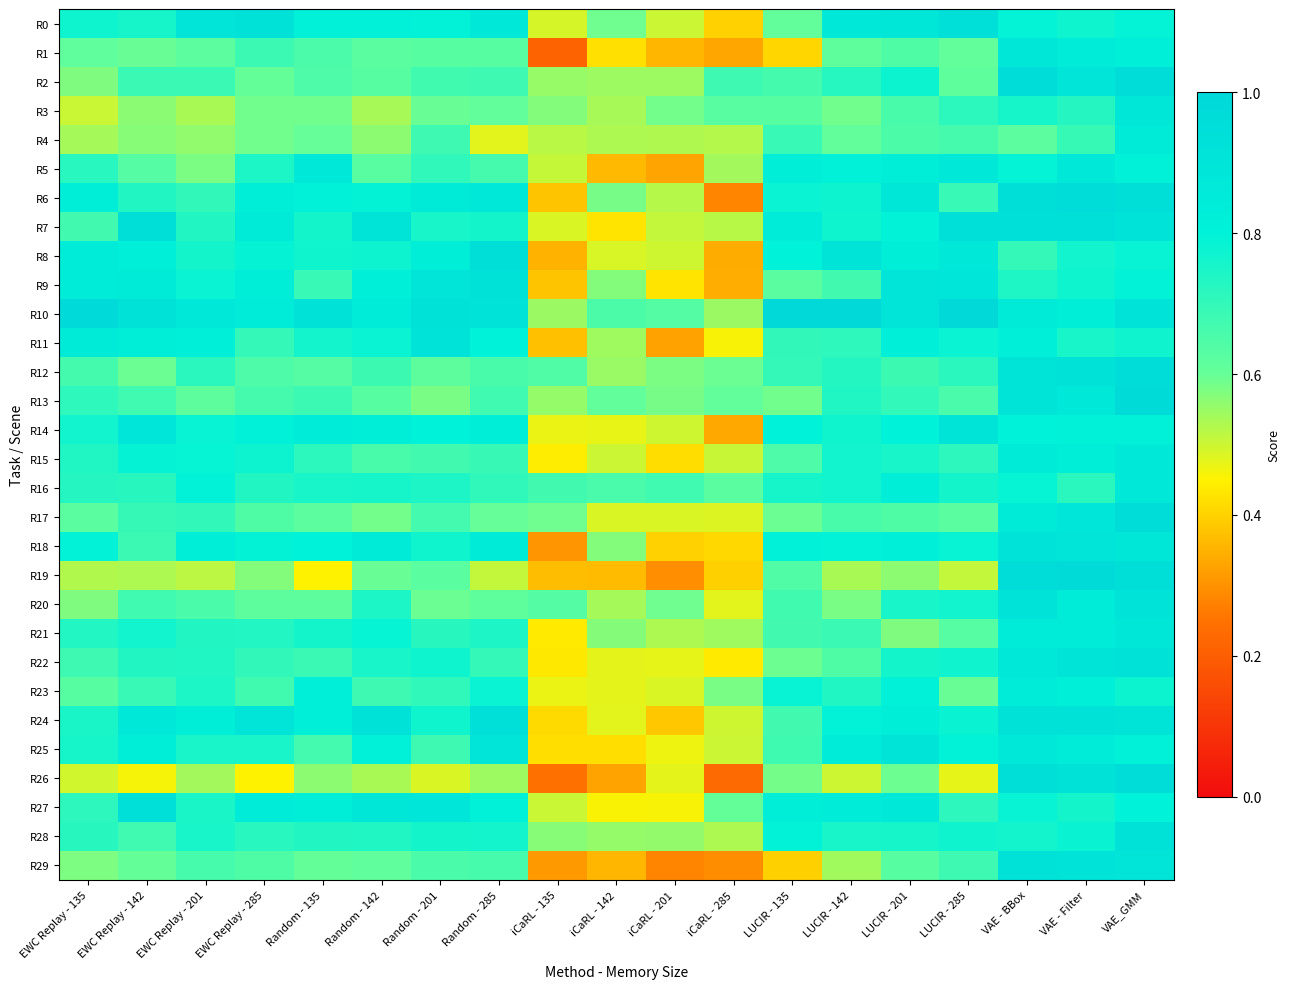

Reading right to left, what are all the values shown in this chart?

R0: VAE_GMM=0.8	VAE - Filter=0.8	VAE - BBox=0.8	LUCIR - 285=0.9	LUCIR - 201=0.9	LUCIR - 142=0.9	LUCIR - 135=0.6	iCaRL - 285=0.4	iCaRL - 201=0.5	iCaRL - 142=0.6	iCaRL - 135=0.5	Random - 285=0.9	Random - 201=0.8	Random - 142=0.8	Random - 135=0.8	EWC Replay - 285=0.9	EWC Replay - 201=0.9	EWC Replay - 142=0.8	EWC Replay - 135=0.8
R1: VAE_GMM=0.8	VAE - Filter=0.8	VAE - BBox=0.9	LUCIR - 285=0.6	LUCIR - 201=0.6	LUCIR - 142=0.6	LUCIR - 135=0.4	iCaRL - 285=0.3	iCaRL - 201=0.4	iCaRL - 142=0.4	iCaRL - 135=0.2	Random - 285=0.6	Random - 201=0.6	Random - 142=0.6	Random - 135=0.7	EWC Replay - 285=0.7	EWC Replay - 201=0.6	EWC Replay - 142=0.6	EWC Replay - 135=0.6
R2: VAE_GMM=1.0	VAE - Filter=0.9	VAE - BBox=1.0	LUCIR - 285=0.6	LUCIR - 201=0.8	LUCIR - 142=0.7	LUCIR - 135=0.7	iCaRL - 285=0.7	iCaRL - 201=0.5	iCaRL - 142=0.5	iCaRL - 135=0.6	Random - 285=0.7	Random - 201=0.7	Random - 142=0.6	Random - 135=0.6	EWC Replay - 285=0.6	EWC Replay - 201=0.7	EWC Replay - 142=0.7	EWC Replay - 135=0.6
R3: VAE_GMM=0.9	VAE - Filter=0.7	VAE - BBox=0.8	LUCIR - 285=0.7	LUCIR - 201=0.7	LUCIR - 142=0.6	LUCIR - 135=0.6	iCaRL - 285=0.6	iCaRL - 201=0.6	iCaRL - 142=0.5	iCaRL - 135=0.6	Random - 285=0.6	Random - 201=0.6	Random - 142=0.5	Random - 135=0.6	EWC Replay - 285=0.6	EWC Replay - 201=0.5	EWC Replay - 142=0.6	EWC Replay - 135=0.5
R4: VAE_GMM=0.9	VAE - Filter=0.7	VAE - BBox=0.6	LUCIR - 285=0.7	LUCIR - 201=0.7	LUCIR - 142=0.6	LUCIR - 135=0.7	iCaRL - 285=0.5	iCaRL - 201=0.5	iCaRL - 142=0.5	iCaRL - 135=0.5	Random - 285=0.5	Random - 201=0.7	Random - 142=0.6	Random - 135=0.6	EWC Replay - 285=0.6	EWC Replay - 201=0.6	EWC Replay - 142=0.6	EWC Replay - 135=0.5
R5: VAE_GMM=0.8	VAE - Filter=0.9	VAE - BBox=0.8	LUCIR - 285=0.9	LUCIR - 201=0.8	LUCIR - 142=0.8	LUCIR - 135=0.8	iCaRL - 285=0.5	iCaRL - 201=0.3	iCaRL - 142=0.4	iCaRL - 135=0.5	Random - 285=0.7	Random - 201=0.7	Random - 142=0.6	Random - 135=0.9	EWC Replay - 285=0.7	EWC Replay - 201=0.6	EWC Replay - 142=0.6	EWC Replay - 135=0.7
R6: VAE_GMM=0.9	VAE - Filter=1.0	VAE - BBox=1.0	LUCIR - 285=0.7	LUCIR - 201=0.9	LUCIR - 142=0.8	LUCIR - 135=0.8	iCaRL - 285=0.3	iCaRL - 201=0.5	iCaRL - 142=0.6	iCaRL - 135=0.4	Random - 285=0.9	Random - 201=0.9	Random - 142=0.8	Random - 135=0.8	EWC Replay - 285=0.8	EWC Replay - 201=0.7	EWC Replay - 142=0.7	EWC Replay - 135=0.8
R7: VAE_GMM=0.9	VAE - Filter=0.9	VAE - BBox=0.9	LUCIR - 285=0.9	LUCIR - 201=0.8	LUCIR - 142=0.8	LUCIR - 135=0.9	iCaRL - 285=0.5	iCaRL - 201=0.5	iCaRL - 142=0.4	iCaRL - 135=0.5	Random - 285=0.8	Random - 201=0.8	Random - 142=0.9	Random - 135=0.8	EWC Replay - 285=0.9	EWC Replay - 201=0.7	EWC Replay - 142=1.0	EWC Replay - 135=0.7
R8: VAE_GMM=0.8	VAE - Filter=0.8	VAE - BBox=0.7	LUCIR - 285=0.9	LUCIR - 201=0.8	LUCIR - 142=0.9	LUCIR - 135=0.8	iCaRL - 285=0.3	iCaRL - 201=0.5	iCaRL - 142=0.5	iCaRL - 135=0.4	Random - 285=0.9	Random - 201=0.8	Random - 142=0.8	Random - 135=0.8	EWC Replay - 285=0.8	EWC Replay - 201=0.8	EWC Replay - 142=0.8	EWC Replay - 135=0.8
R9: VAE_GMM=0.8	VAE - Filter=0.8	VAE - BBox=0.7	LUCIR - 285=0.9	LUCIR - 201=0.9	LUCIR - 142=0.7	LUCIR - 135=0.6	iCaRL - 285=0.3	iCaRL - 201=0.4	iCaRL - 142=0.6	iCaRL - 135=0.4	Random - 285=0.9	Random - 201=0.9	Random - 142=0.8	Random - 135=0.7	EWC Replay - 285=0.8	EWC Replay - 201=0.8	EWC Replay - 142=0.9	EWC Replay - 135=0.9
R10: VAE_GMM=0.9	VAE - Filter=0.8	VAE - BBox=0.9	LUCIR - 285=1.0	LUCIR - 201=0.9	LUCIR - 142=1.0	LUCIR - 135=1.0	iCaRL - 285=0.5	iCaRL - 201=0.6	iCaRL - 142=0.7	iCaRL - 135=0.5	Random - 285=0.9	Random - 201=0.9	Random - 142=0.8	Random - 135=0.9	EWC Replay - 285=0.8	EWC Replay - 201=0.9	EWC Replay - 142=0.9	EWC Replay - 135=1.0
R11: VAE_GMM=0.8	VAE - Filter=0.8	VAE - BBox=0.8	LUCIR - 285=0.8	LUCIR - 201=0.8	LUCIR - 142=0.7	LUCIR - 135=0.7	iCaRL - 285=0.5	iCaRL - 201=0.3	iCaRL - 142=0.5	iCaRL - 135=0.4	Random - 285=0.8	Random - 201=0.9	Random - 142=0.8	Random - 135=0.8	EWC Replay - 285=0.7	EWC Replay - 201=0.8	EWC Replay - 142=0.8	EWC Replay - 135=0.9
R12: VAE_GMM=1.0	VAE - Filter=0.9	VAE - BBox=0.9	LUCIR - 285=0.7	LUCIR - 201=0.7	LUCIR - 142=0.7	LUCIR - 135=0.7	iCaRL - 285=0.6	iCaRL - 201=0.6	iCaRL - 142=0.6	iCaRL - 135=0.6	Random - 285=0.7	Random - 201=0.6	Random - 142=0.7	Random - 135=0.6	EWC Replay - 285=0.6	EWC Replay - 201=0.7	EWC Replay - 142=0.6	EWC Replay - 135=0.7
R13: VAE_GMM=1.0	VAE - Filter=0.9	VAE - BBox=0.9	LUCIR - 285=0.7	LUCIR - 201=0.7	LUCIR - 142=0.7	LUCIR - 135=0.6	iCaRL - 285=0.6	iCaRL - 201=0.6	iCaRL - 142=0.6	iCaRL - 135=0.6	Random - 285=0.7	Random - 201=0.6	Random - 142=0.6	Random - 135=0.7	EWC Replay - 285=0.7	EWC Replay - 201=0.6	EWC Replay - 142=0.7	EWC Replay - 135=0.7
R14: VAE_GMM=0.8	VAE - Filter=0.8	VAE - BBox=0.8	LUCIR - 285=0.9	LUCIR - 201=0.8	LUCIR - 142=0.8	LUCIR - 135=0.8	iCaRL - 285=0.3	iCaRL - 201=0.5	iCaRL - 142=0.5	iCaRL - 135=0.5	Random - 285=0.8	Random - 201=0.8	Random - 142=0.8	Random - 135=0.8	EWC Replay - 285=0.8	EWC Replay - 201=0.8	EWC Replay - 142=0.9	EWC Replay - 135=0.8
R15: VAE_GMM=0.9	VAE - Filter=0.8	VAE - BBox=0.9	LUCIR - 285=0.7	LUCIR - 201=0.8	LUCIR - 142=0.8	LUCIR - 135=0.6	iCaRL - 285=0.5	iCaRL - 201=0.4	iCaRL - 142=0.5	iCaRL - 135=0.4	Random - 285=0.7	Random - 201=0.7	Random - 142=0.7	Random - 135=0.7	EWC Replay - 285=0.8	EWC Replay - 201=0.8	EWC Replay - 142=0.8	EWC Replay - 135=0.7
R16: VAE_GMM=0.9	VAE - Filter=0.7	VAE - BBox=0.8	LUCIR - 285=0.8	LUCIR - 201=0.8	LUCIR - 142=0.8	LUCIR - 135=0.8	iCaRL - 285=0.6	iCaRL - 201=0.7	iCaRL - 142=0.7	iCaRL - 135=0.7	Random - 285=0.7	Random - 201=0.7	Random - 142=0.8	Random - 135=0.8	EWC Replay - 285=0.7	EWC Replay - 201=0.8	EWC Replay - 142=0.7	EWC Replay - 135=0.7
R17: VAE_GMM=1.0	VAE - Filter=0.9	VAE - BBox=0.9	LUCIR - 285=0.6	LUCIR - 201=0.6	LUCIR - 142=0.7	LUCIR - 135=0.6	iCaRL - 285=0.5	iCaRL - 201=0.5	iCaRL - 142=0.5	iCaRL - 135=0.6	Random - 285=0.6	Random - 201=0.7	Random - 142=0.6	Random - 135=0.6	EWC Replay - 285=0.6	EWC Replay - 201=0.7	EWC Replay - 142=0.7	EWC Replay - 135=0.6
R18: VAE_GMM=0.9	VAE - Filter=0.9	VAE - BBox=0.9	LUCIR - 285=0.8	LUCIR - 201=0.8	LUCIR - 142=0.8	LUCIR - 135=0.8	iCaRL - 285=0.4	iCaRL - 201=0.4	iCaRL - 142=0.6	iCaRL - 135=0.3	Random - 285=0.9	Random - 201=0.8	Random - 142=0.9	Random - 135=0.8	EWC Replay - 285=0.8	EWC Replay - 201=0.8	EWC Replay - 142=0.7	EWC Replay - 135=0.8
R19: VAE_GMM=1.0	VAE - Filter=1.0	VAE - BBox=1.0	LUCIR - 285=0.5	LUCIR - 201=0.6	LUCIR - 142=0.5	LUCIR - 135=0.6	iCaRL - 285=0.4	iCaRL - 201=0.3	iCaRL - 142=0.4	iCaRL - 135=0.4	Random - 285=0.5	Random - 201=0.6	Random - 142=0.6	Random - 135=0.5	EWC Replay - 285=0.6	EWC Replay - 201=0.5	EWC Replay - 142=0.5	EWC Replay - 135=0.5
R20: VAE_GMM=0.9	VAE - Filter=0.8	VAE - BBox=0.9	LUCIR - 285=0.8	LUCIR - 201=0.8	LUCIR - 142=0.6	LUCIR - 135=0.7	iCaRL - 285=0.5	iCaRL - 201=0.6	iCaRL - 142=0.5	iCaRL - 135=0.6	Random - 285=0.6	Random - 201=0.6	Random - 142=0.7	Random - 135=0.6	EWC Replay - 285=0.6	EWC Replay - 201=0.7	EWC Replay - 142=0.7	EWC Replay - 135=0.6
R21: VAE_GMM=0.9	VAE - Filter=0.8	VAE - BBox=0.9	LUCIR - 285=0.6	LUCIR - 201=0.6	LUCIR - 142=0.7	LUCIR - 135=0.7	iCaRL - 285=0.5	iCaRL - 201=0.5	iCaRL - 142=0.6	iCaRL - 135=0.4	Random - 285=0.7	Random - 201=0.7	Random - 142=0.8	Random - 135=0.8	EWC Replay - 285=0.7	EWC Replay - 201=0.7	EWC Replay - 142=0.8	EWC Replay - 135=0.7
R22: VAE_GMM=0.9	VAE - Filter=0.9	VAE - BBox=0.9	LUCIR - 285=0.8	LUCIR - 201=0.8	LUCIR - 142=0.6	LUCIR - 135=0.6	iCaRL - 285=0.4	iCaRL - 201=0.5	iCaRL - 142=0.5	iCaRL - 135=0.4	Random - 285=0.7	Random - 201=0.8	Random - 142=0.8	Random - 135=0.7	EWC Replay - 285=0.7	EWC Replay - 201=0.7	EWC Replay - 142=0.7	EWC Replay - 135=0.7
R23: VAE_GMM=0.8	VAE - Filter=0.8	VAE - BBox=0.8	LUCIR - 285=0.6	LUCIR - 201=0.8	LUCIR - 142=0.7	LUCIR - 135=0.8	iCaRL - 285=0.6	iCaRL - 201=0.5	iCaRL - 142=0.5	iCaRL - 135=0.5	Random - 285=0.8	Random - 201=0.7	Random - 142=0.7	Random - 135=0.8	EWC Replay - 285=0.7	EWC Replay - 201=0.7	EWC Replay - 142=0.7	EWC Replay - 135=0.6
R24: VAE_GMM=0.9	VAE - Filter=0.9	VAE - BBox=0.9	LUCIR - 285=0.8	LUCIR - 201=0.8	LUCIR - 142=0.8	LUCIR - 135=0.7	iCaRL - 285=0.5	iCaRL - 201=0.4	iCaRL - 142=0.5	iCaRL - 135=0.4	Random - 285=0.9	Random - 201=0.8	Random - 142=0.9	Random - 135=0.8	EWC Replay - 285=0.9	EWC Replay - 201=0.8	EWC Replay - 142=0.9	EWC Replay - 135=0.7
R25: VAE_GMM=0.8	VAE - Filter=0.9	VAE - BBox=0.9	LUCIR - 285=0.8	LUCIR - 201=0.9	LUCIR - 142=0.9	LUCIR - 135=0.7	iCaRL - 285=0.5	iCaRL - 201=0.5	iCaRL - 142=0.4	iCaRL - 135=0.4	Random - 285=0.9	Random - 201=0.7	Random - 142=0.8	Random - 135=0.7	EWC Replay - 285=0.7	EWC Replay - 201=0.7	EWC Replay - 142=0.8	EWC Replay - 135=0.8
R26: VAE_GMM=1.0	VAE - Filter=0.9	VAE - BBox=1.0	LUCIR - 285=0.5	LUCIR - 201=0.6	LUCIR - 142=0.5	LUCIR - 135=0.6	iCaRL - 285=0.2	iCaRL - 201=0.5	iCaRL - 142=0.3	iCaRL - 135=0.2	Random - 285=0.5	Random - 201=0.5	Random - 142=0.5	Random - 135=0.6	EWC Replay - 285=0.5	EWC Replay - 201=0.5	EWC Replay - 142=0.5	EWC Replay - 135=0.5
R27: VAE_GMM=0.8	VAE - Filter=0.8	VAE - BBox=0.8	LUCIR - 285=0.7	LUCIR - 201=0.9	LUCIR - 142=0.8	LUCIR - 135=0.8	iCaRL - 285=0.6	iCaRL - 201=0.5	iCaRL - 142=0.5	iCaRL - 135=0.5	Random - 285=0.8	Random - 201=0.9	Random - 142=0.9	Random - 135=0.8	EWC Replay - 285=0.8	EWC Replay - 201=0.7	EWC Replay - 142=0.9	EWC Replay - 135=0.7
R28: VAE_GMM=0.9	VAE - Filter=0.8	VAE - BBox=0.8	LUCIR - 285=0.8	LUCIR - 201=0.8	LUCIR - 142=0.8	LUCIR - 135=0.8	iCaRL - 285=0.5	iCaRL - 201=0.6	iCaRL - 142=0.6	iCaRL - 135=0.6	Random - 285=0.8	Random - 201=0.8	Random - 142=0.7	Random - 135=0.7	EWC Replay - 285=0.7	EWC Replay - 201=0.8	EWC Replay - 142=0.7	EWC Replay - 135=0.7
R29: VAE_GMM=0.9	VAE - Filter=0.9	VAE - BBox=0.9	LUCIR - 285=0.7	LUCIR - 201=0.6	LUCIR - 142=0.5	LUCIR - 135=0.4	iCaRL - 285=0.3	iCaRL - 201=0.3	iCaRL - 142=0.4	iCaRL - 135=0.3	Random - 285=0.7	Random - 201=0.7	Random - 142=0.6	Random - 135=0.6	EWC Replay - 285=0.6	EWC Replay - 201=0.7	EWC Replay - 142=0.6	EWC Replay - 135=0.6